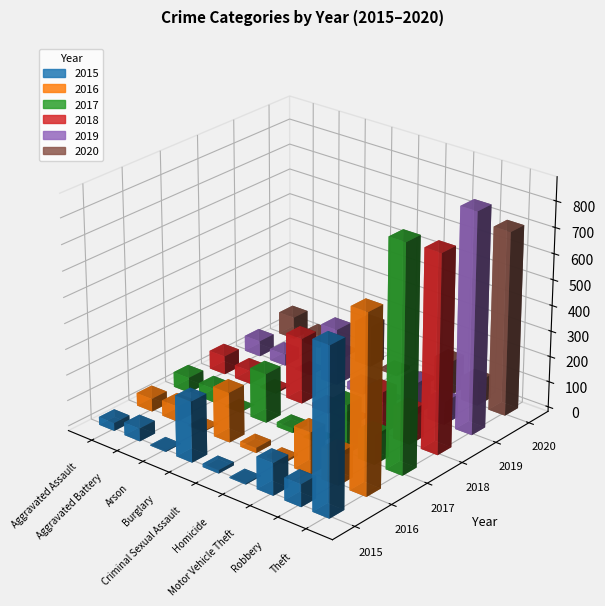

What is the spread (max minus min) of values at Aggravated Assault?

56